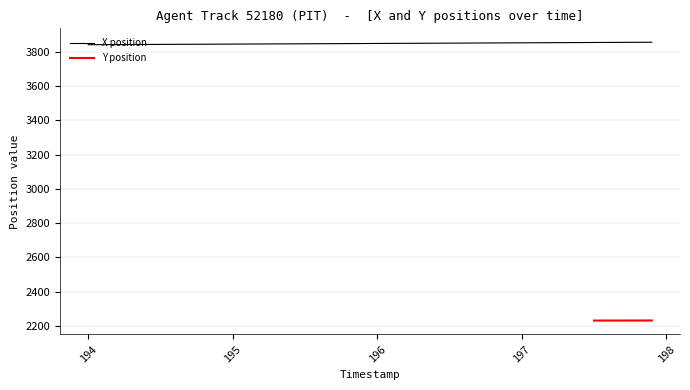

What is the highest value of the X position series?

3855.9